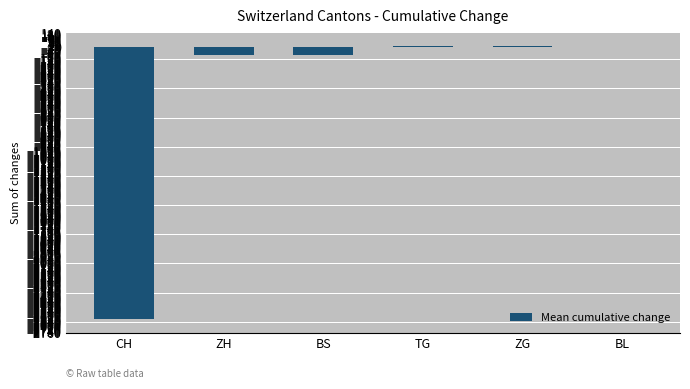

The chart shows a value of -73 at ZH. True or false?

True